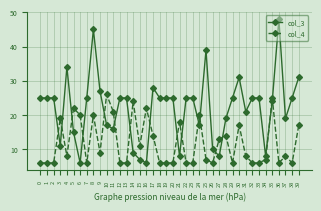

Which series has the largest range (max minus min)?

col_3